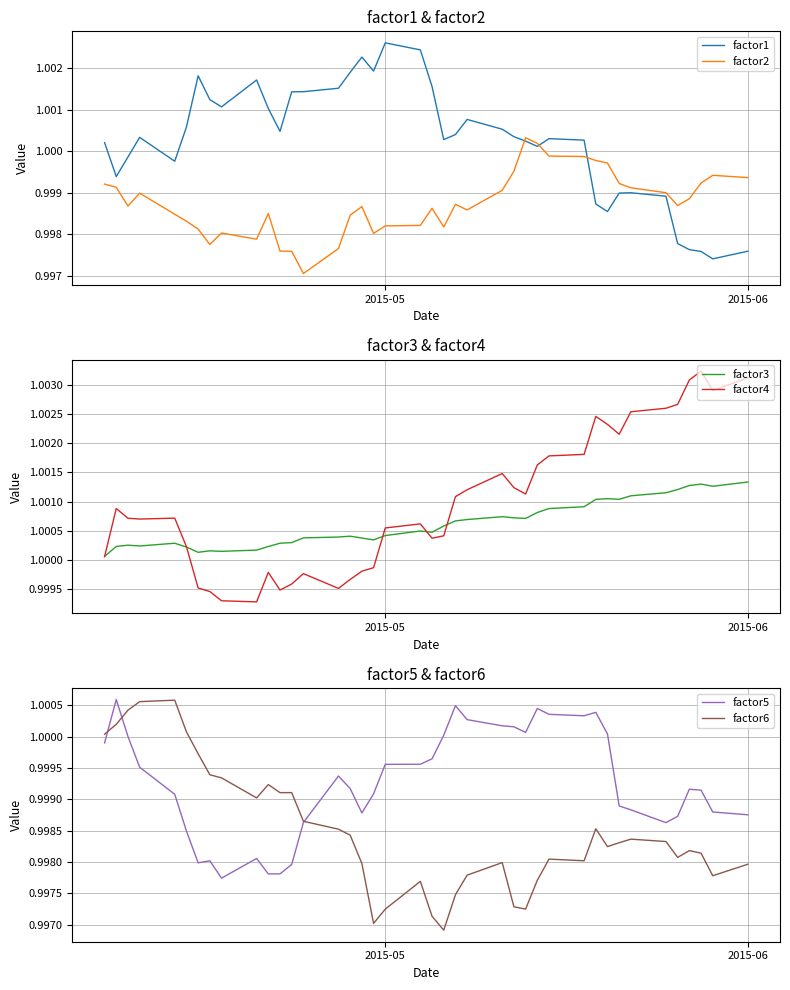

How many intersections are there between factor1 and factor2?

3